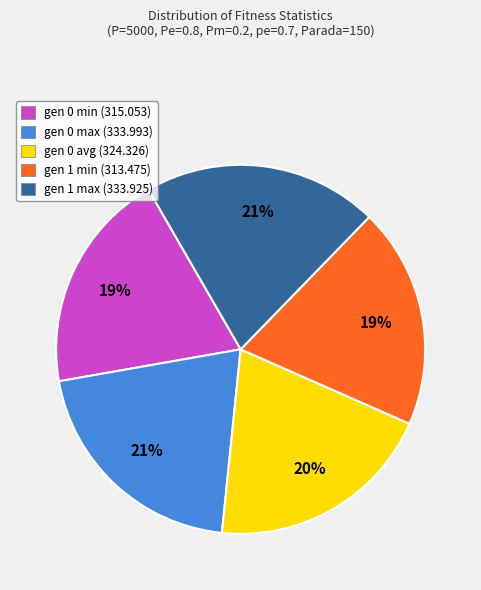

Does gen 0 avg account for over 50% of the chart?

No